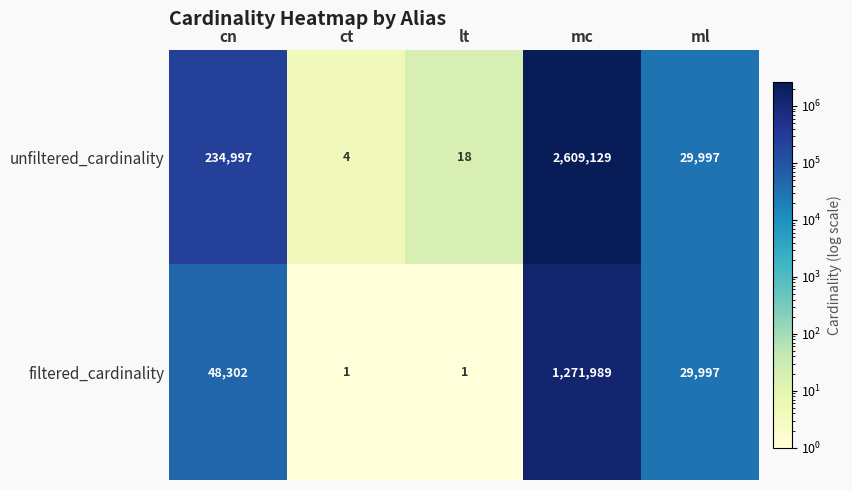

List the series in order of their peak value, highest first.

unfiltered_cardinality, filtered_cardinality